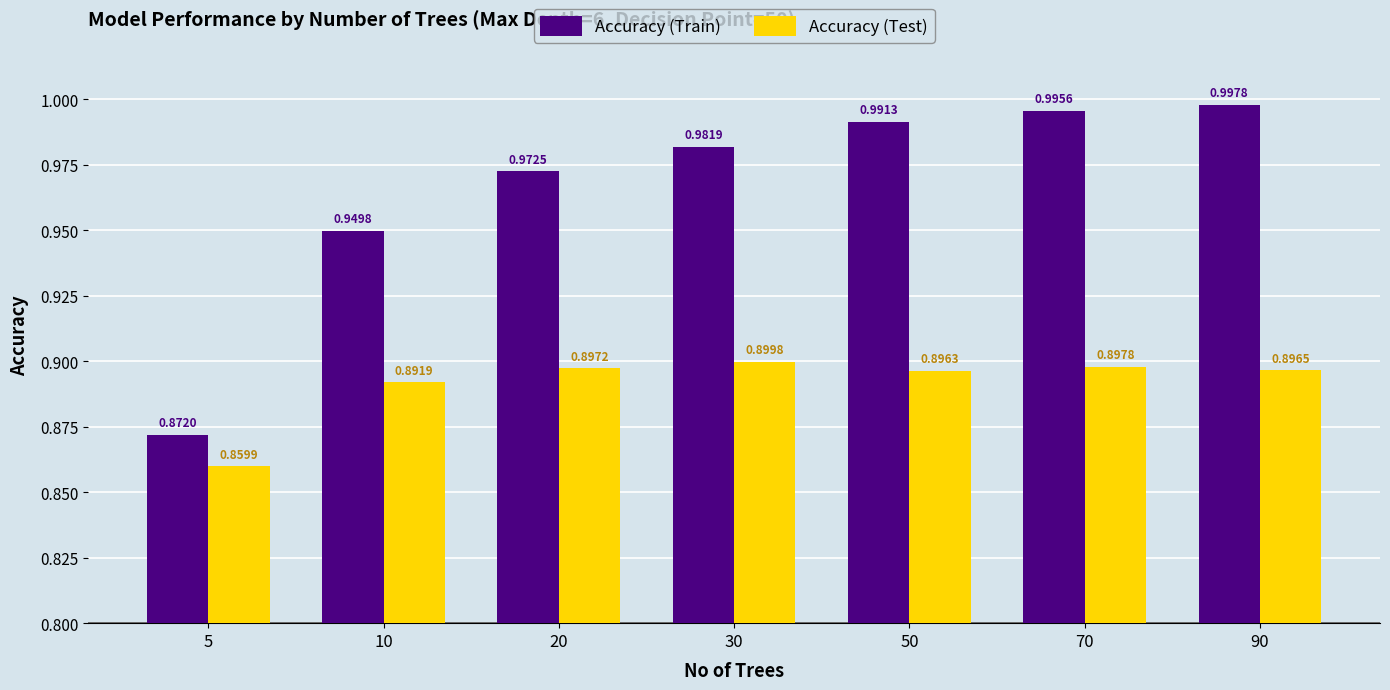

Which series has the largest range (max minus min)?

Accuracy (Train)